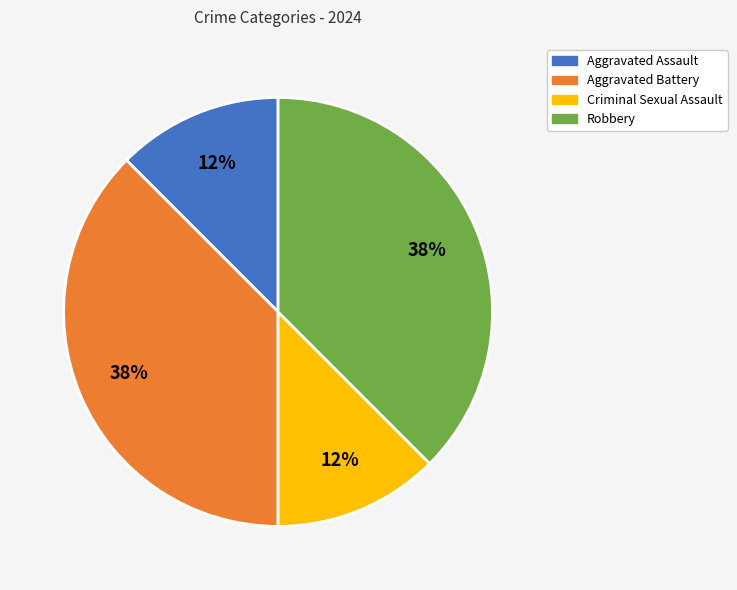

How many segments does this pie chart have?

4